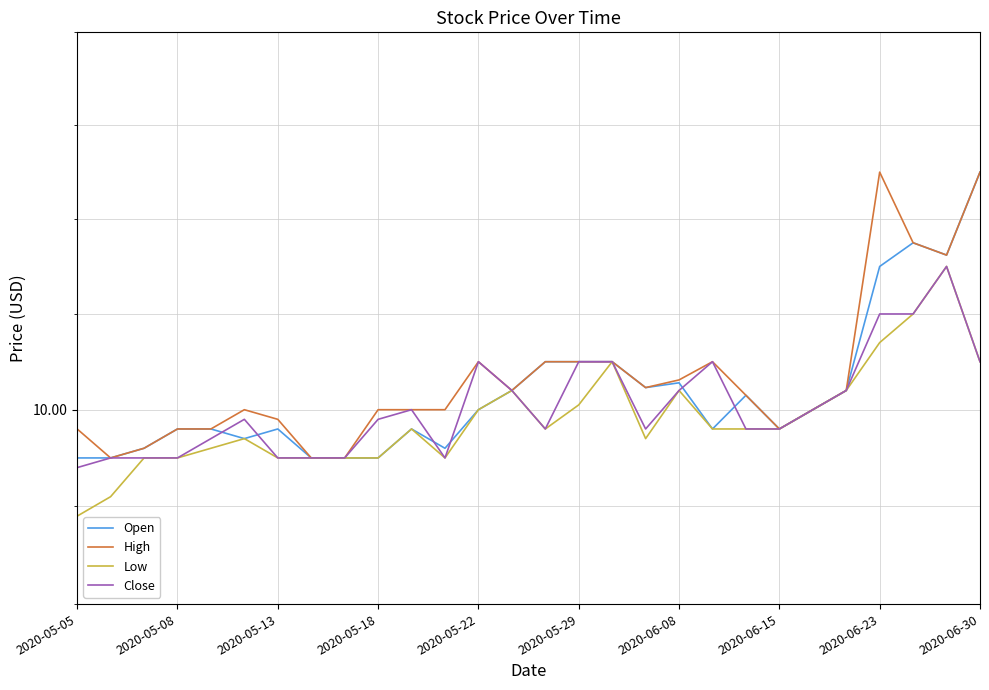

What is the difference between the highest and lowest values at 2020-06-23?

0.2